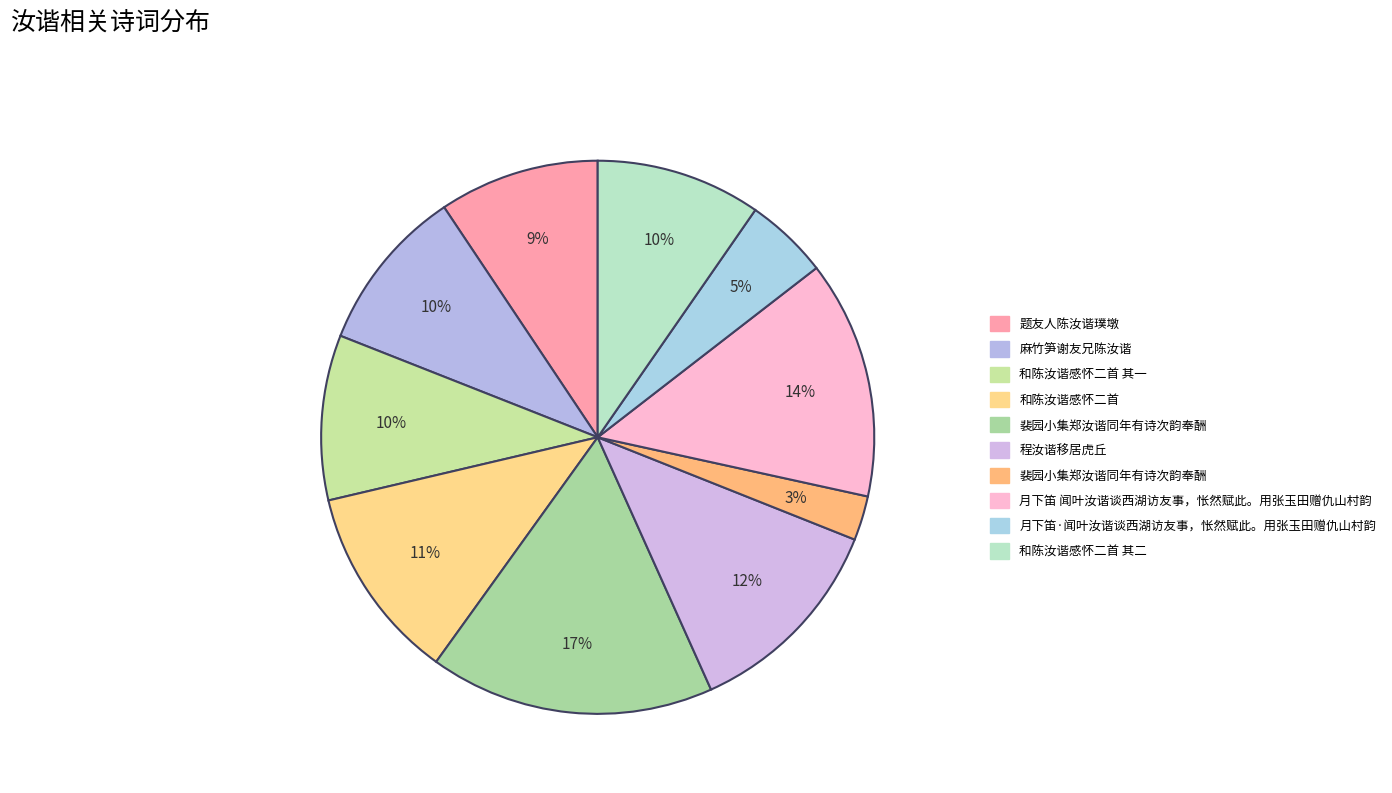

Is there any slice that represents more than half of the pie?

No